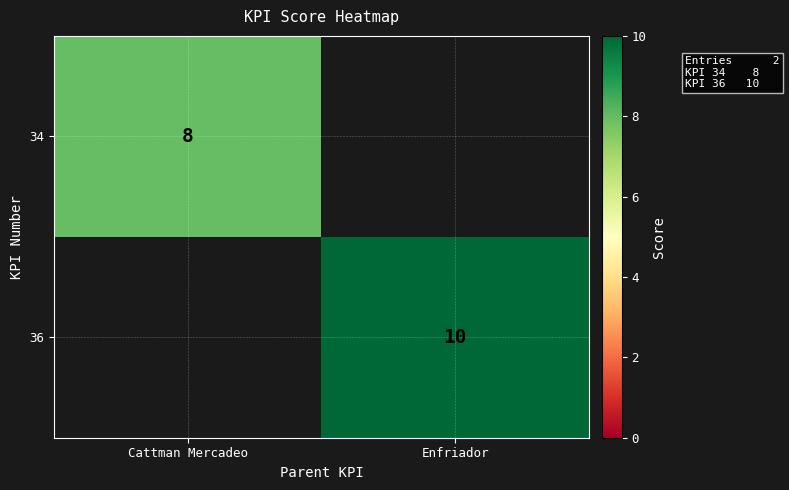

The value of 36 at Enfriador is 10. True or false?

True